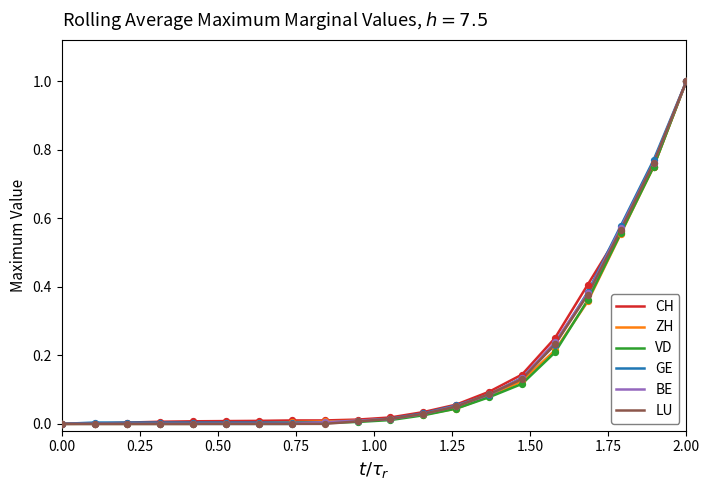

What is the maximum value for VD?

1.0